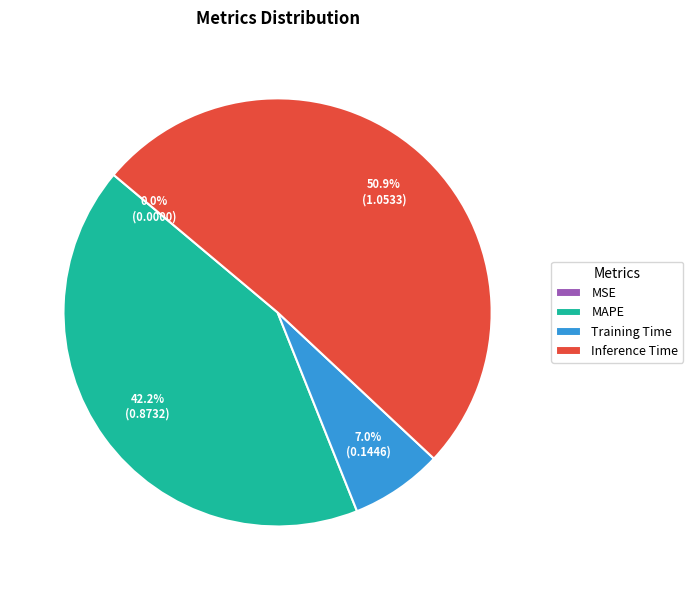

To the nearest percent, what is the difference between the largest and smallest slice percentages?

51%